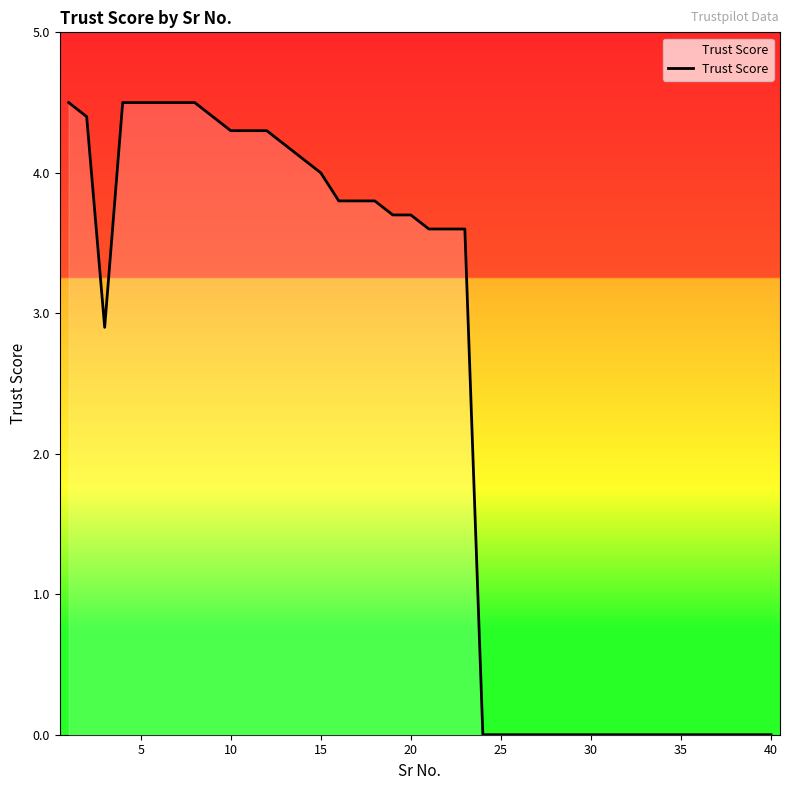

What is the average value?

2.3